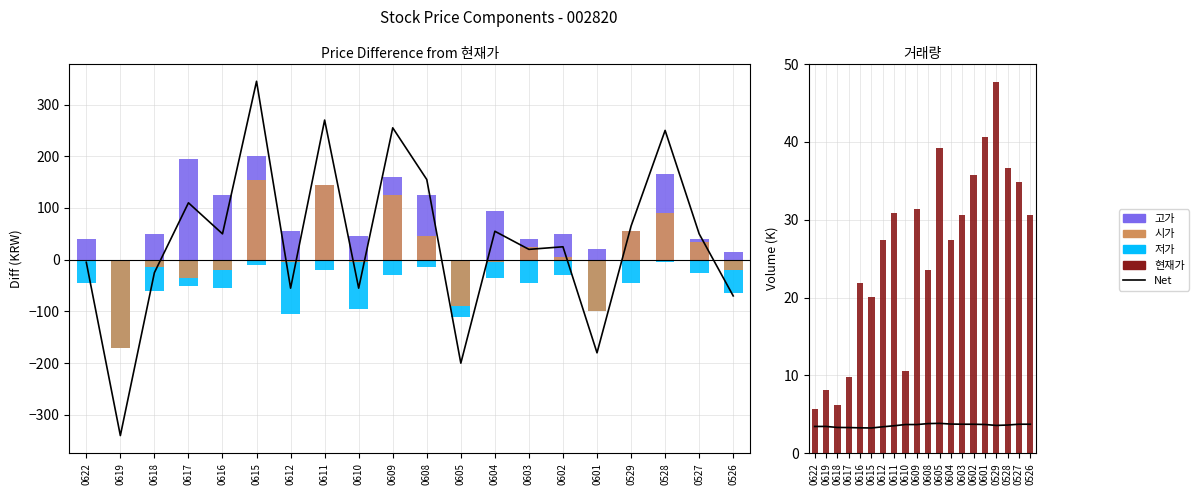

Which series changed the most between 0617 and 0615?

Net